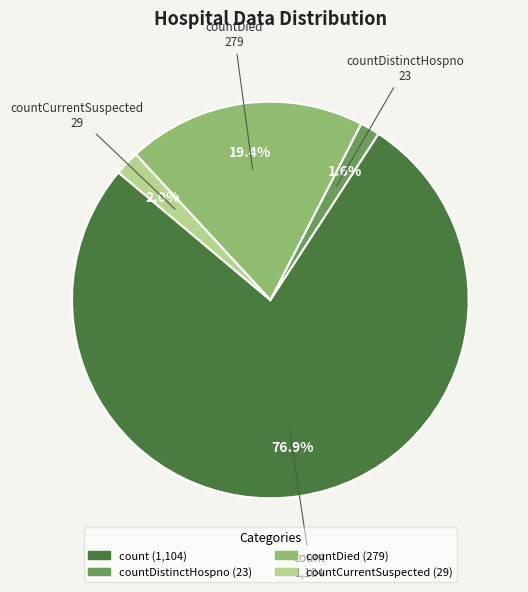

Is there any slice that represents more than half of the pie?

Yes